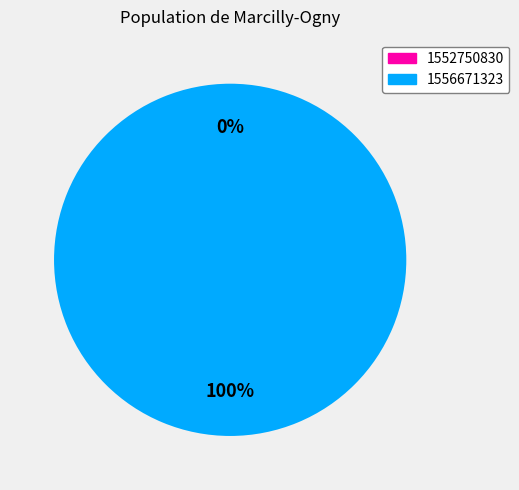

To the nearest percent, what is the average slice percentage?

50%